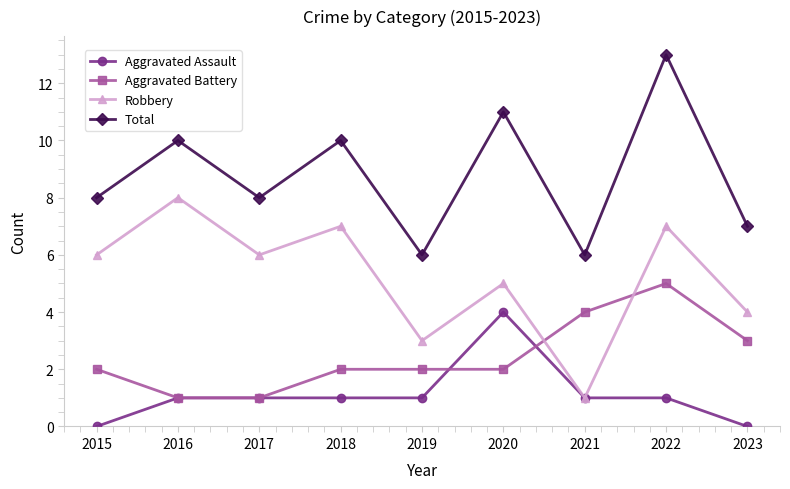

In Total, how many points are higher than both neighbors (excluding endpoints)?

4